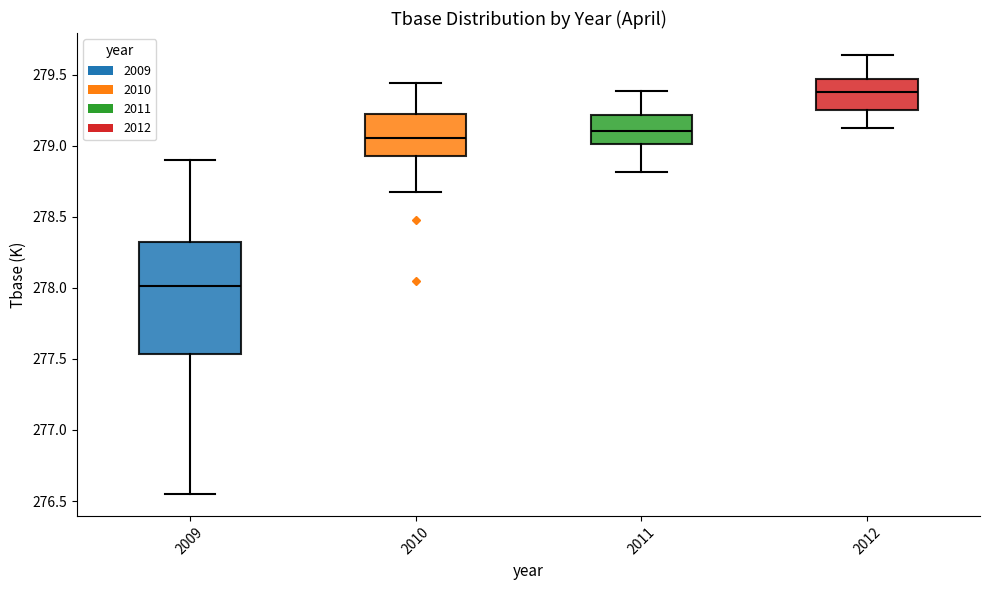

Reading left to right, read every box against the y-axis: the position of its median line, the range the box covers, and the ends of its whiskers. The values are not printed on the chart, so give them approximately, as read against the axis.

2009: median 278.00, box 277.55 to 278.35, whiskers 276.55 to 278.90
2010: median 279.05, box 278.95 to 279.20, whiskers 278.70 to 279.45
2011: median 279.10, box 279.00 to 279.20, whiskers 278.80 to 279.40
2012: median 279.40, box 279.25 to 279.45, whiskers 279.15 to 279.65